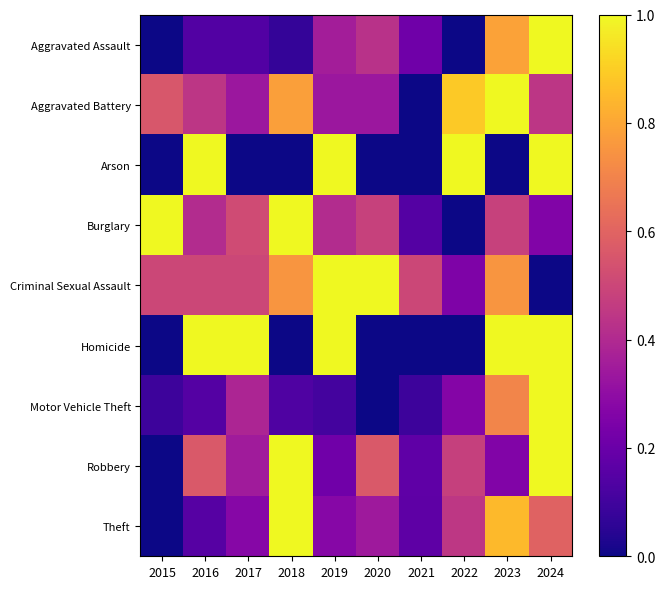

Reading right to left, transcribe all the data shown in this chart.

Aggravated Assault: 2024=1.0	2023=0.8	2022=0.0	2021=0.2	2020=0.4	2019=0.4	2018=0.1	2017=0.1	2016=0.1	2015=0.0
Aggravated Battery: 2024=0.4	2023=1.0	2022=0.9	2021=0.0	2020=0.3	2019=0.3	2018=0.8	2017=0.3	2016=0.4	2015=0.6
Arson: 2024=1.0	2023=0.0	2022=1.0	2021=0.0	2020=0.0	2019=1.0	2018=0.0	2017=0.0	2016=1.0	2015=0.0
Burglary: 2024=0.3	2023=0.5	2022=0.0	2021=0.1	2020=0.5	2019=0.4	2018=1.0	2017=0.5	2016=0.4	2015=1.0
Criminal Sexual Assault: 2024=0.0	2023=0.8	2022=0.2	2021=0.5	2020=1.0	2019=1.0	2018=0.8	2017=0.5	2016=0.5	2015=0.5
Homicide: 2024=1.0	2023=1.0	2022=0.0	2021=0.0	2020=0.0	2019=1.0	2018=0.0	2017=1.0	2016=1.0	2015=0.0
Motor Vehicle Theft: 2024=1.0	2023=0.7	2022=0.3	2021=0.1	2020=0.0	2019=0.1	2018=0.1	2017=0.4	2016=0.1	2015=0.1
Robbery: 2024=1.0	2023=0.3	2022=0.5	2021=0.2	2020=0.6	2019=0.2	2018=1.0	2017=0.3	2016=0.6	2015=0.0
Theft: 2024=0.6	2023=0.9	2022=0.4	2021=0.2	2020=0.3	2019=0.3	2018=1.0	2017=0.3	2016=0.1	2015=0.0